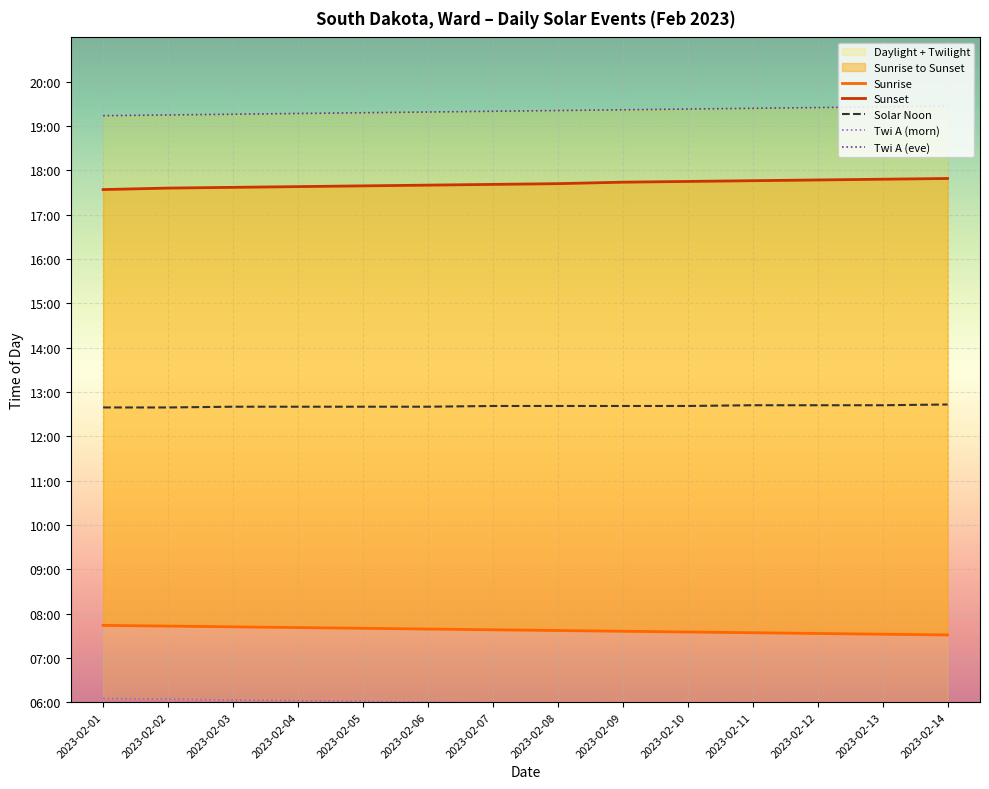

Reading right to left, transcribe all the data shown in this chart.

Sunrise: 451	452	453	454	455	456	457	458	459	460	461	462	463	464
Sunset: 1069	1068	1067	1066	1065	1064	1062	1061	1060	1059	1058	1057	1056	1054
Solar Noon: 763	762	762	762	761	761	761	761	760	760	760	760	759	759
Twi A (morn): 352	353	354	355	356	357	358	359	360	361	362	363	364	365
Twi A (eve): 1167	1166	1165	1164	1163	1162	1161	1160	1159	1158	1157	1156	1155	1154